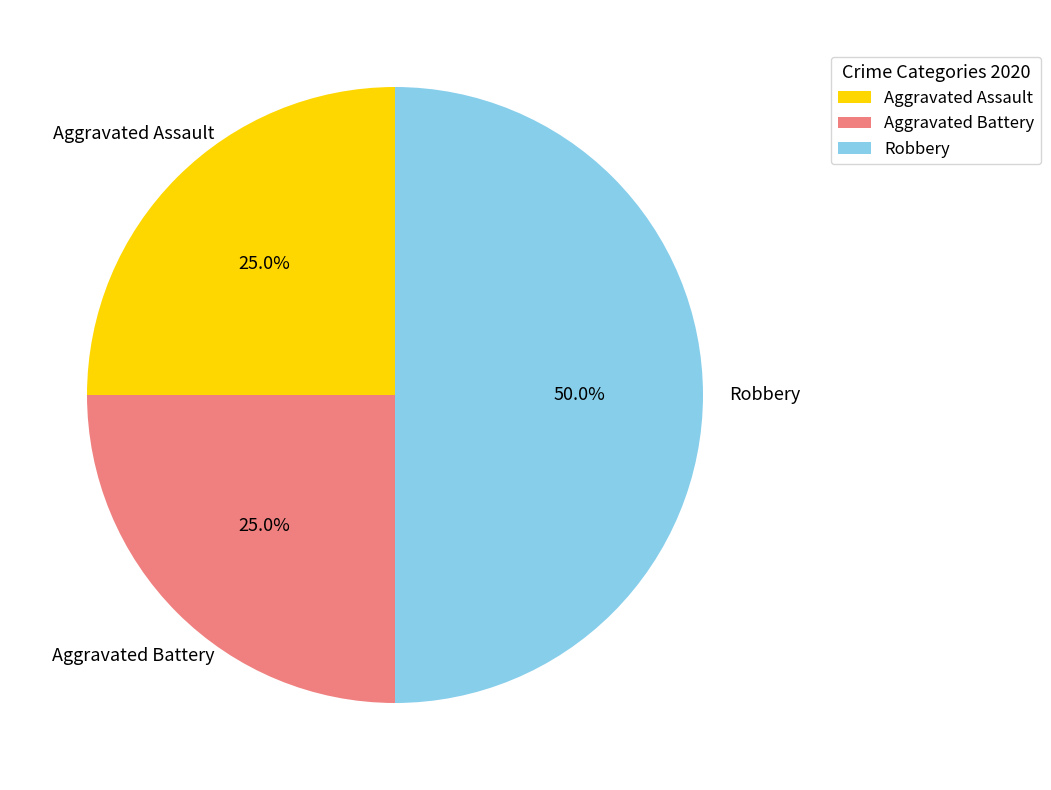

Which category has the biggest portion of the pie?

Robbery